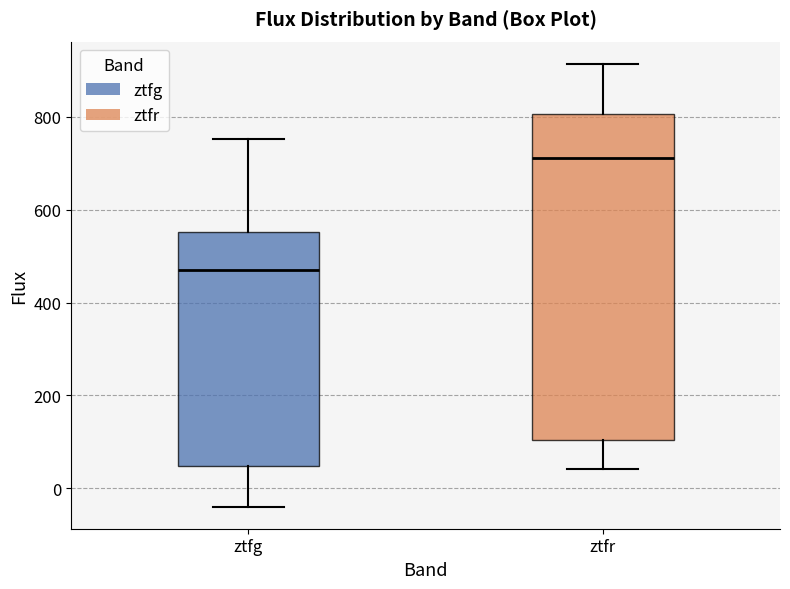

Comparing the boxes themselves (not the whiskers), which one is the tallest?

ztfr